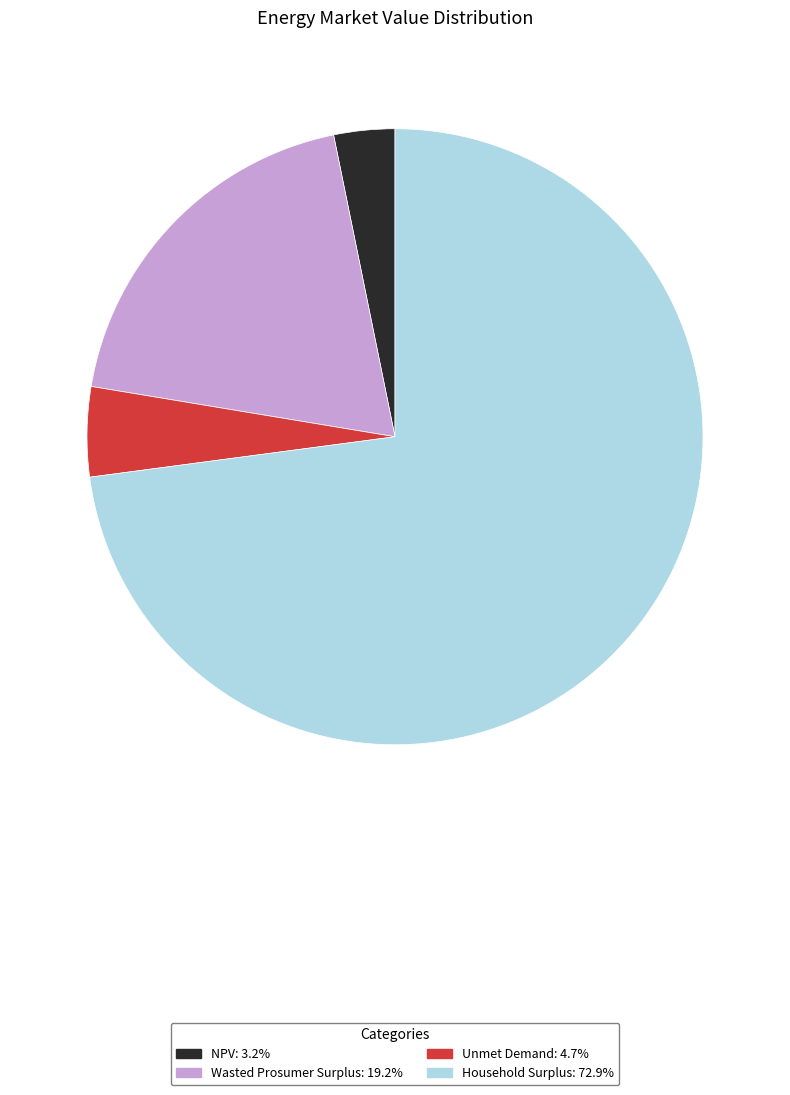

Which has a higher value, Household Surplus or Unmet Demand?

Household Surplus